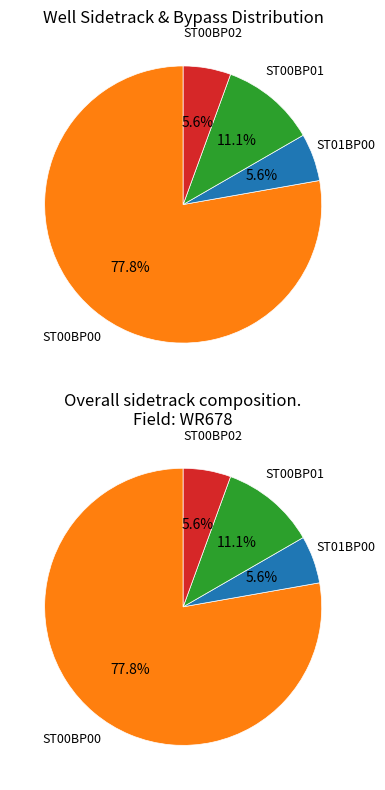

Which category has the smallest portion of the pie?

ST01BP00